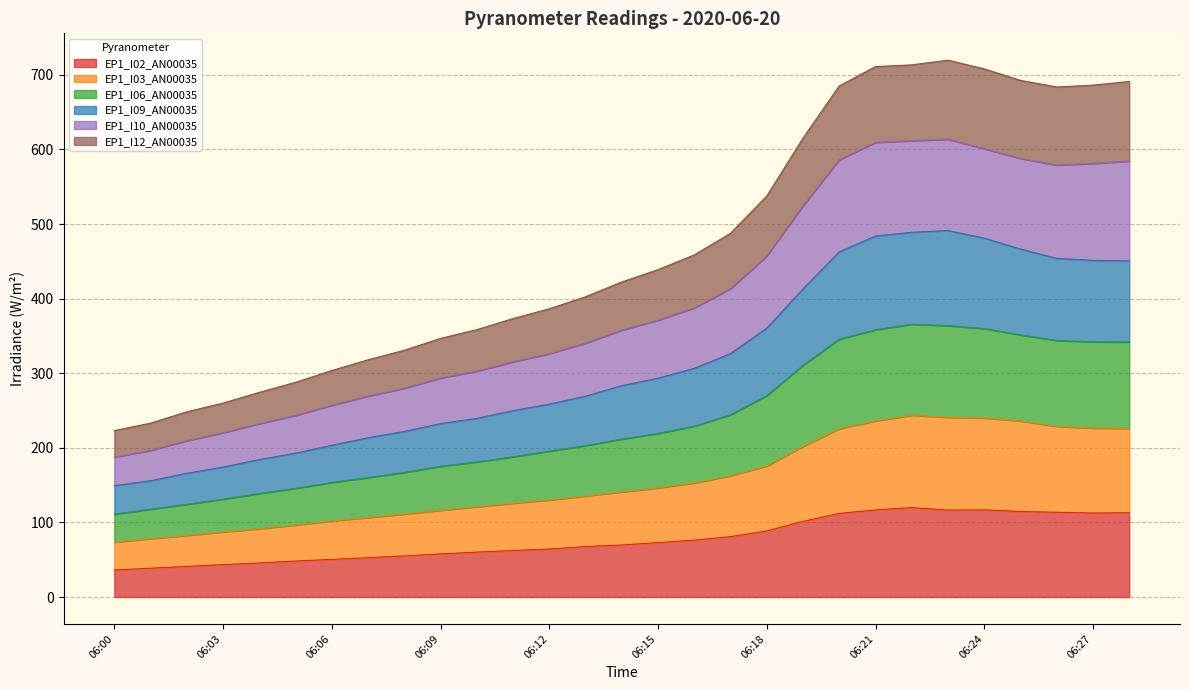

What is the total value across all series at 06:15?

438.9